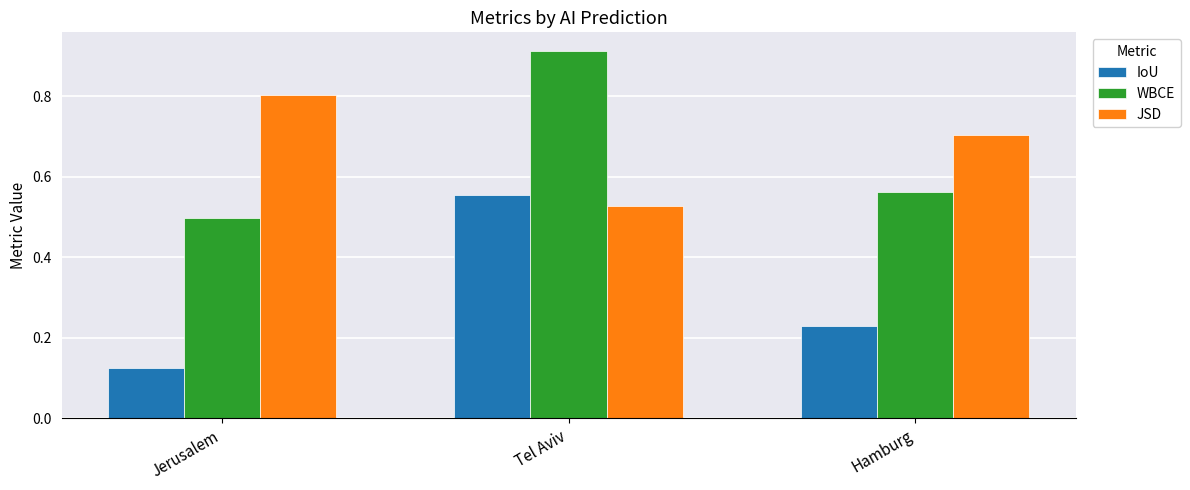

Count the number of data series in this chart.

3